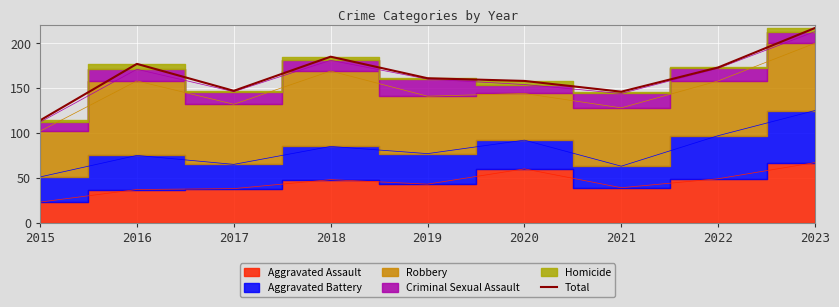

Between 2023 and 2015, which is larger?

2023